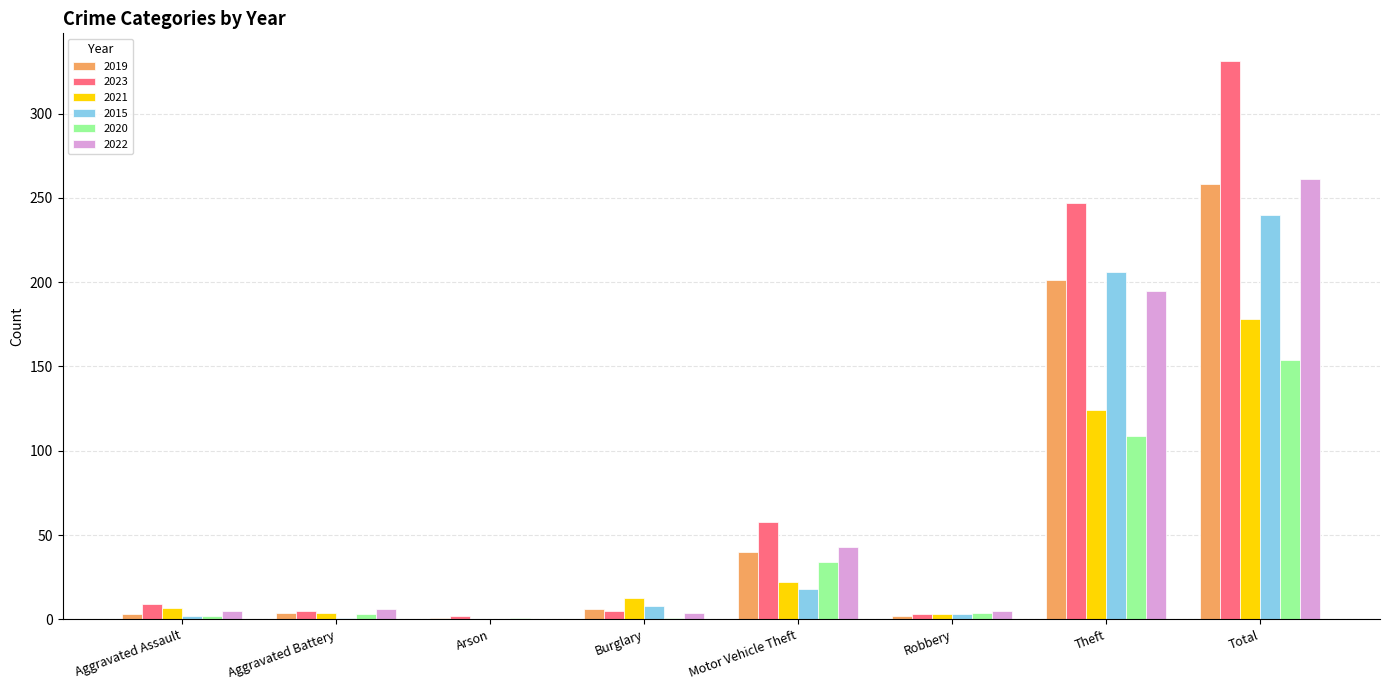

At which label is 2023 closest to 166?

Theft